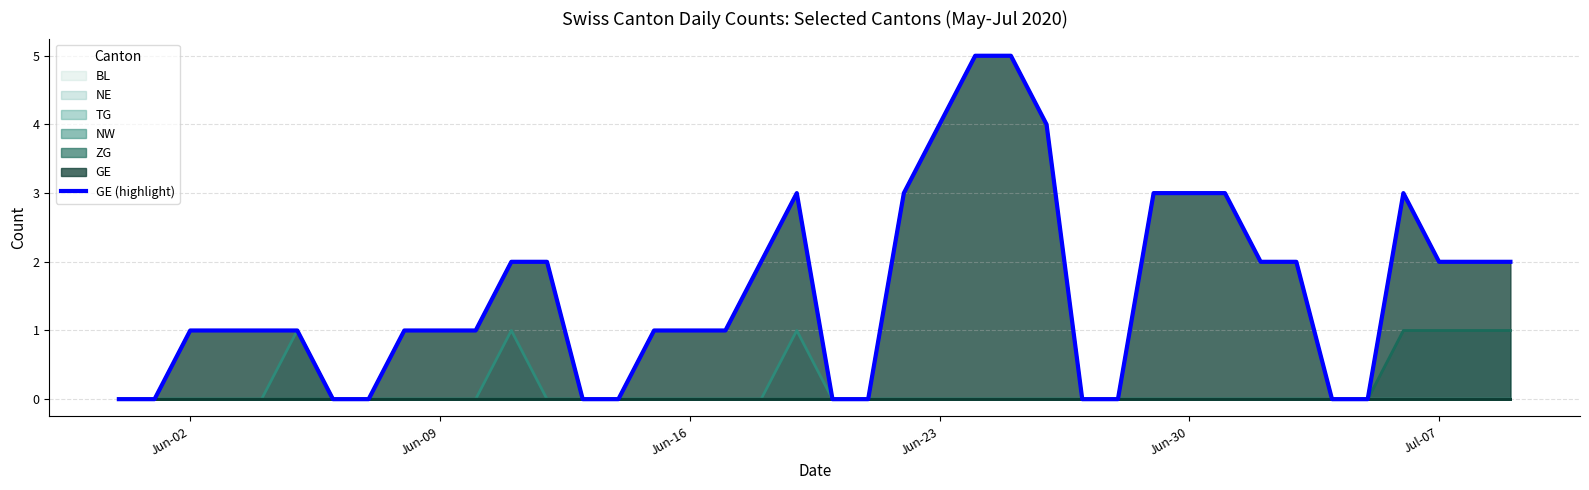

True or false: the data shows 7 at 24.

False